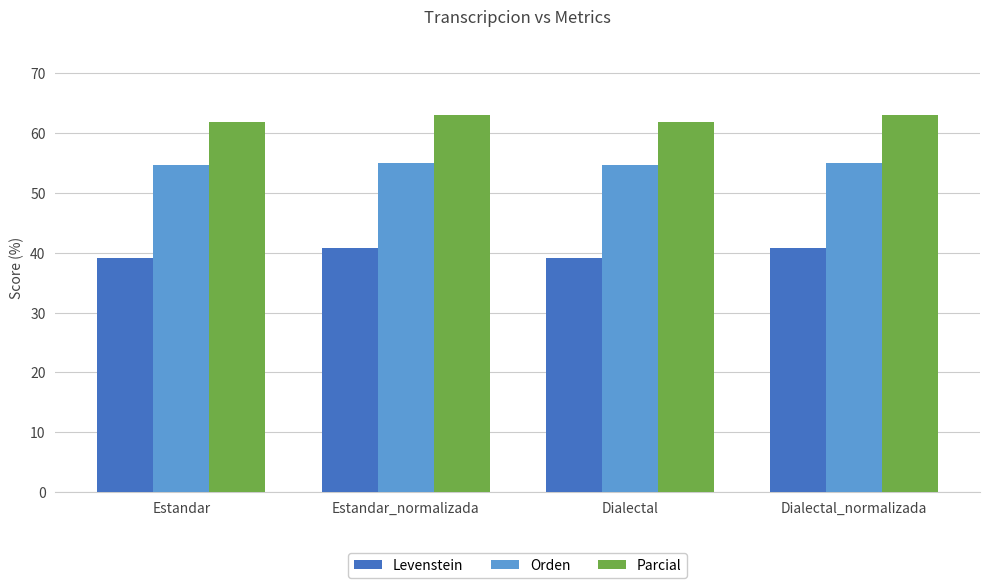

Is it true that Parcial equals 14.5 at Estandar?

False